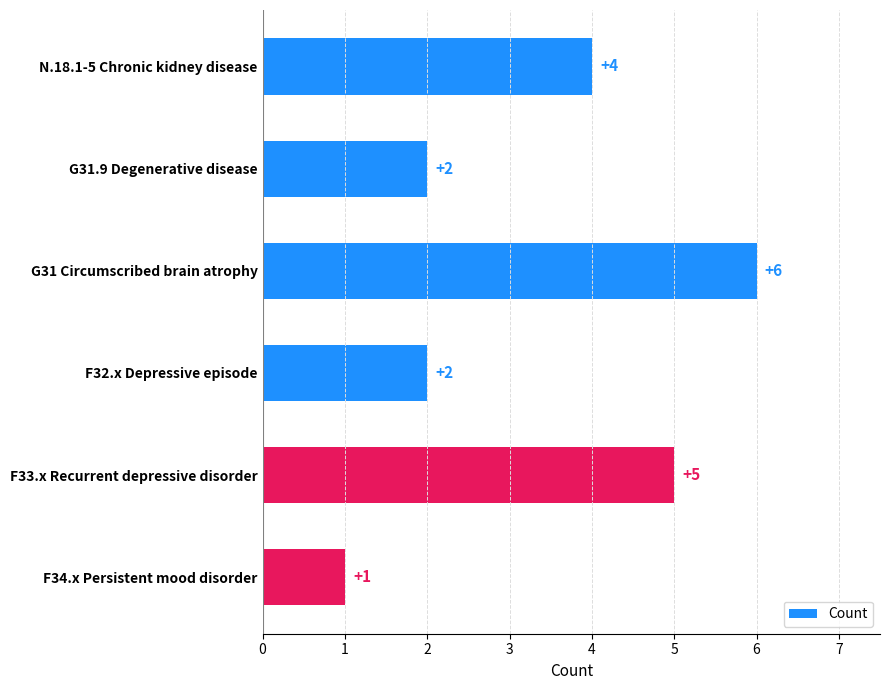

Count the values in the range 2 to 5.

4